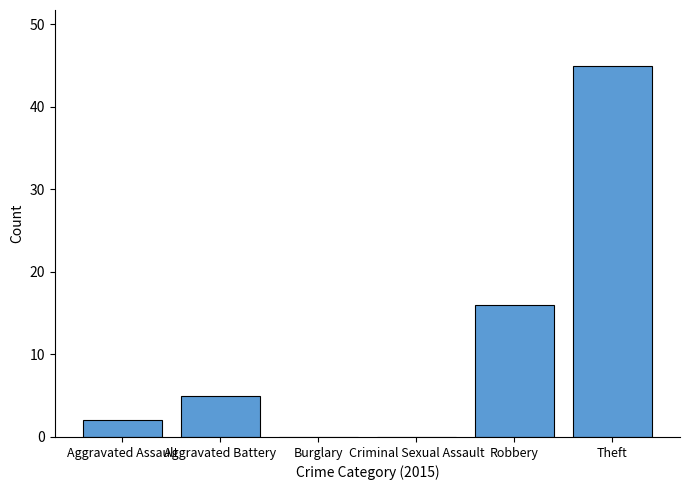

How many distinct data groups are displayed?

1